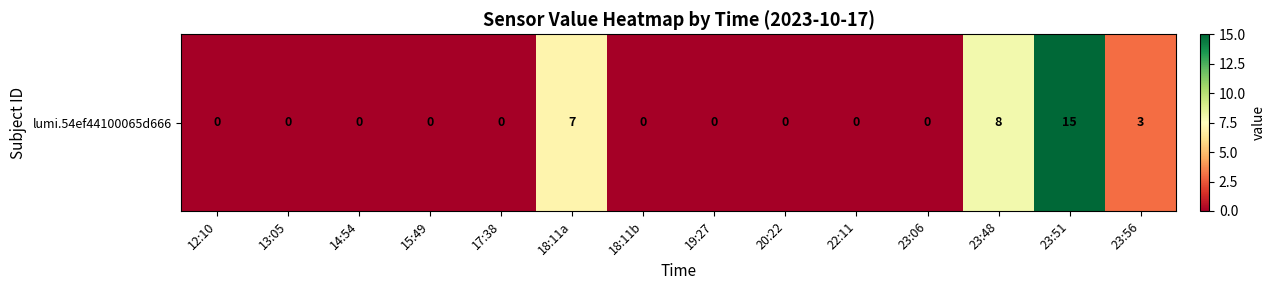

The chart shows a value of 6 at 20:22. True or false?

False